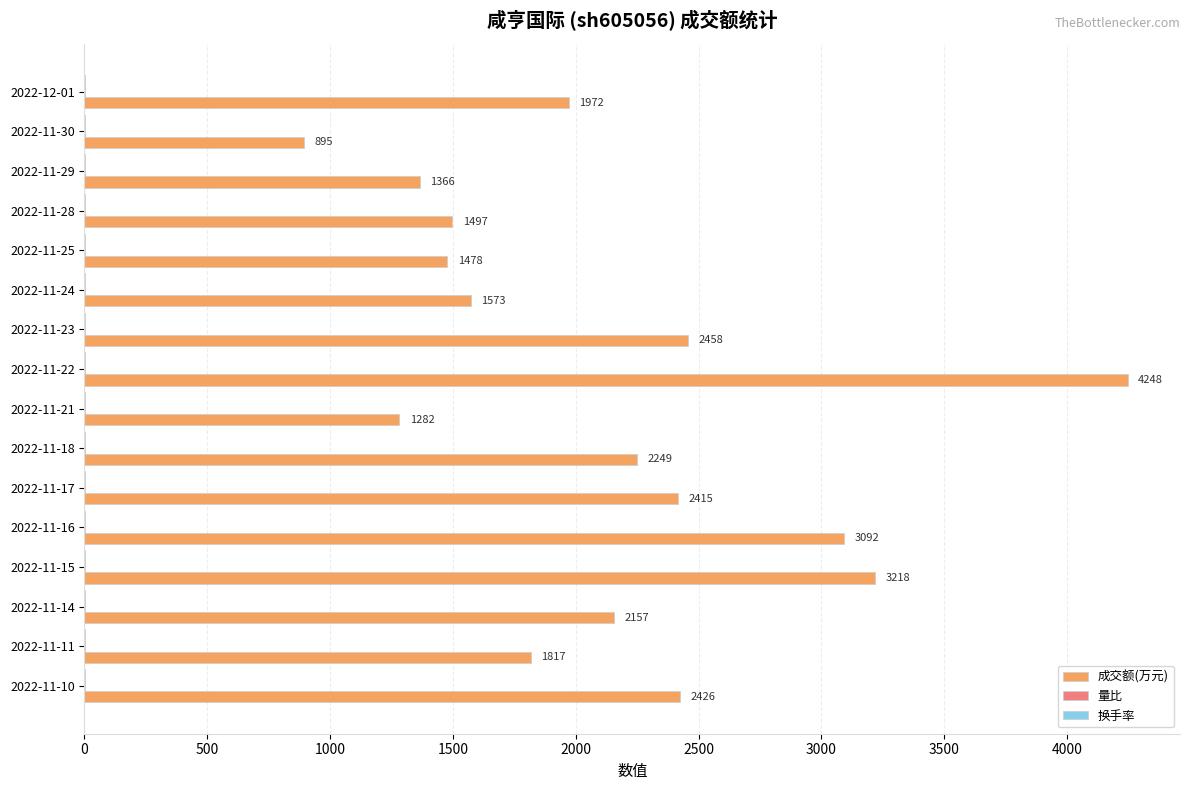

At which category is the sum across all series the highest?

2022-11-22